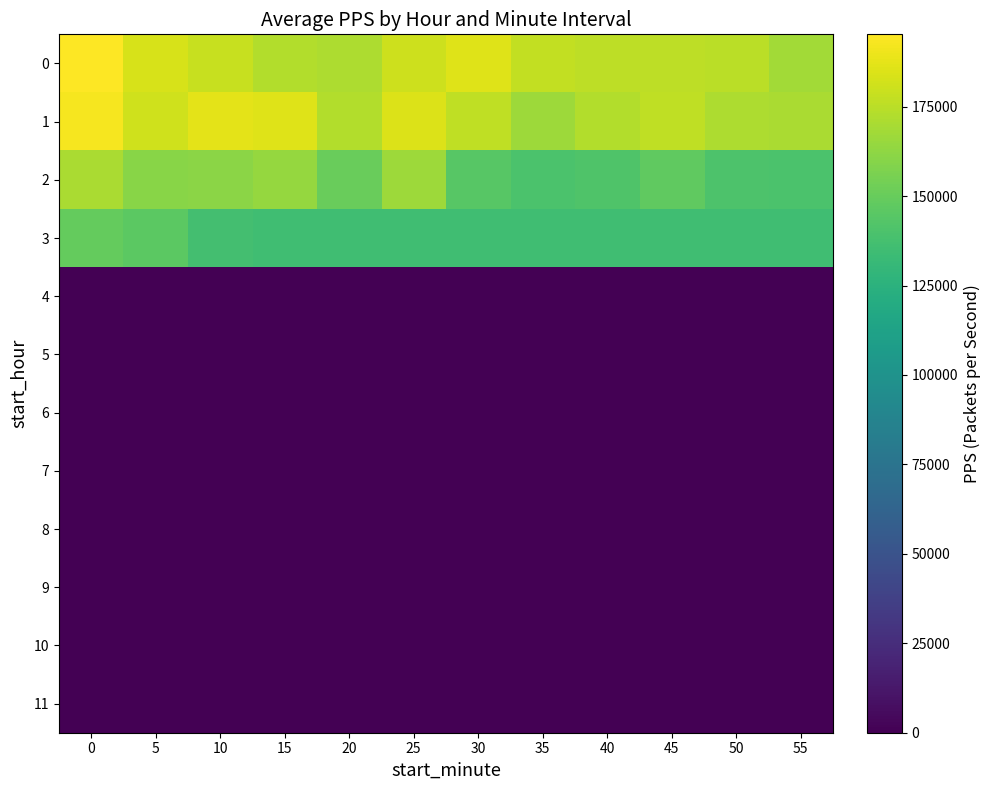

How many categories are shown in the chart?

12